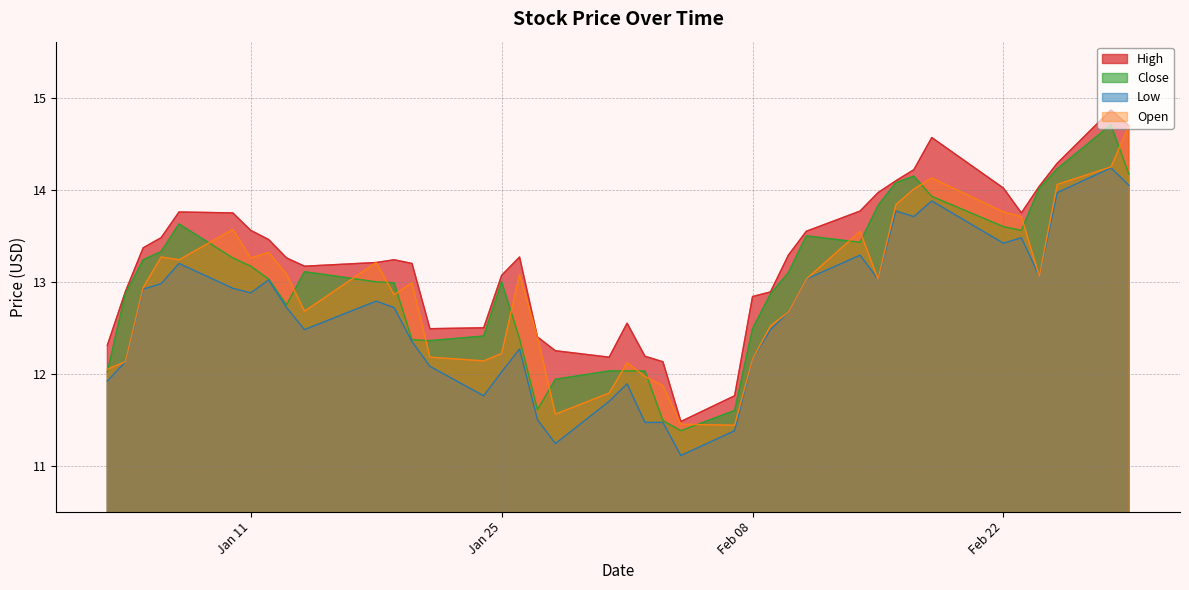

At how many categories does at least one series exceed 12?

38